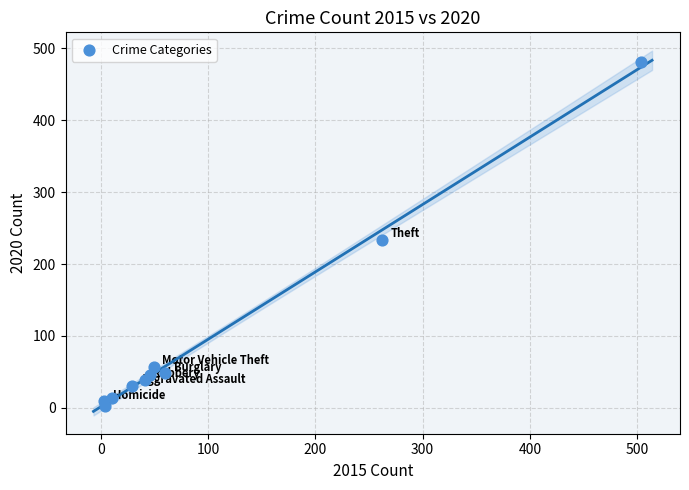

What Y value in the scatter plot is closest to 242?

234